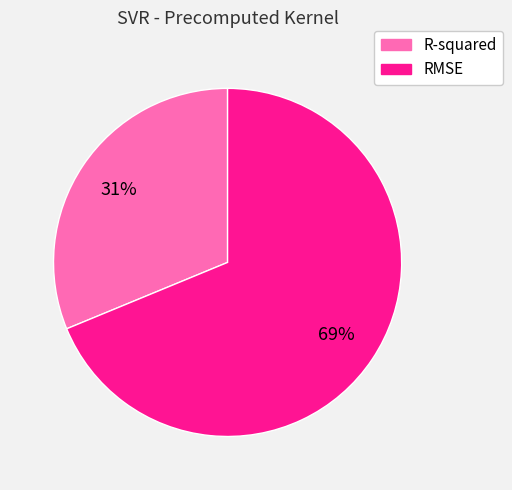

How many segments does this pie chart have?

2